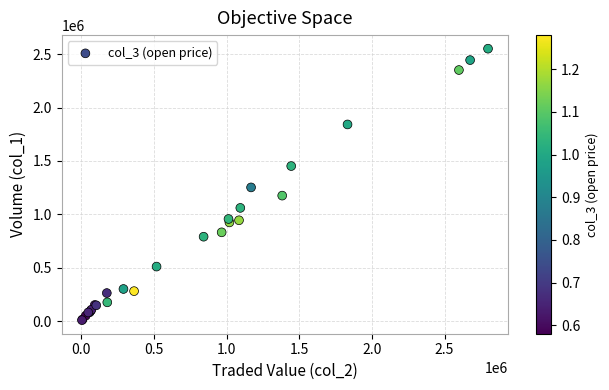

What Y value in the scatter plot is closest to 1280000?

1252000